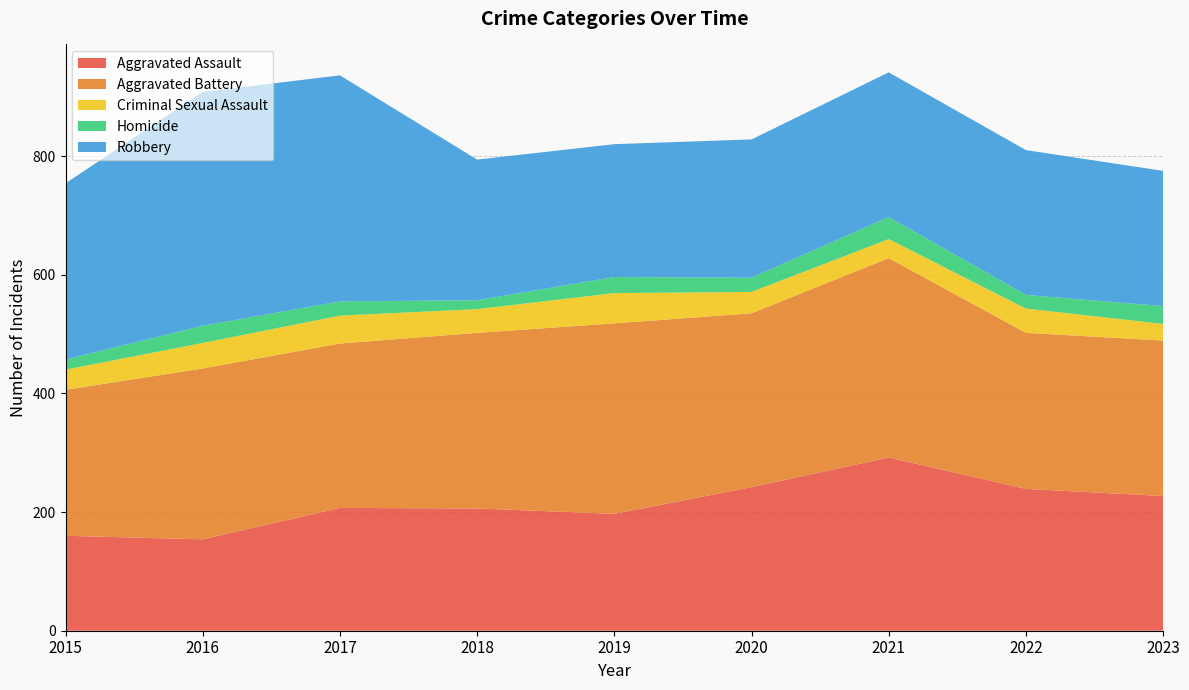

Reading right to left, list all the values displayed in this chart.

Aggravated Assault: 2023=227	2022=239	2021=292	2020=242	2019=197	2018=206	2017=207	2016=154	2015=160
Aggravated Battery: 2023=262	2022=263	2021=336	2020=293	2019=321	2018=296	2017=277	2016=288	2015=246
Criminal Sexual Assault: 2023=28	2022=41	2021=32	2020=36	2019=51	2018=40	2017=47	2016=43	2015=34
Homicide: 2023=30	2022=23	2021=37	2020=24	2019=27	2018=15	2017=24	2016=29	2015=17
Robbery: 2023=228	2022=244	2021=244	2020=233	2019=224	2018=237	2017=381	2016=394	2015=297